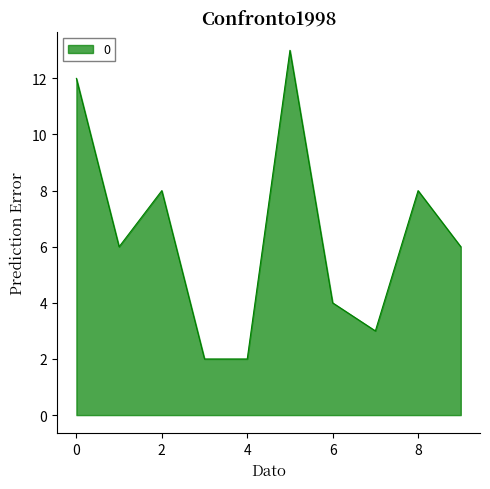

What is the difference between the maximum and minimum values?

11